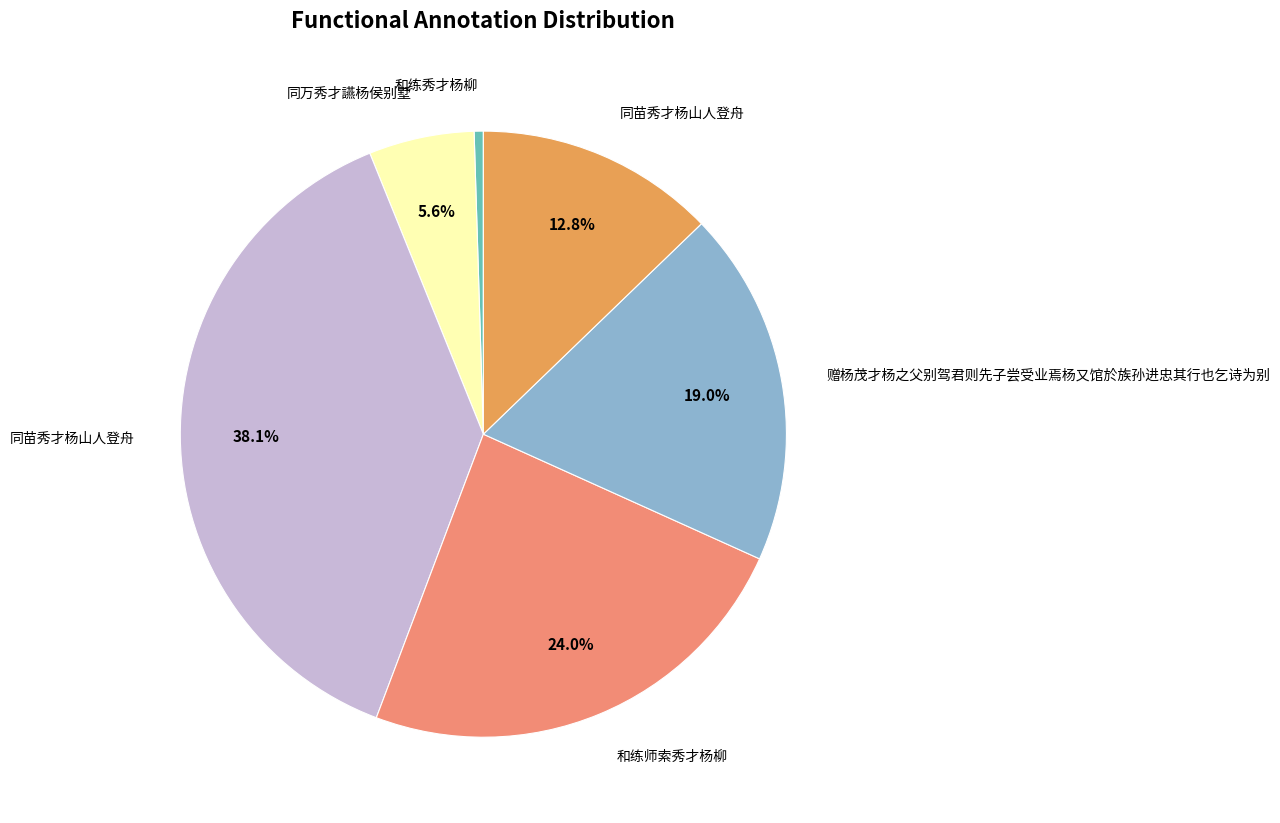

Which slice is the largest?

同苗秀才杨山人登舟